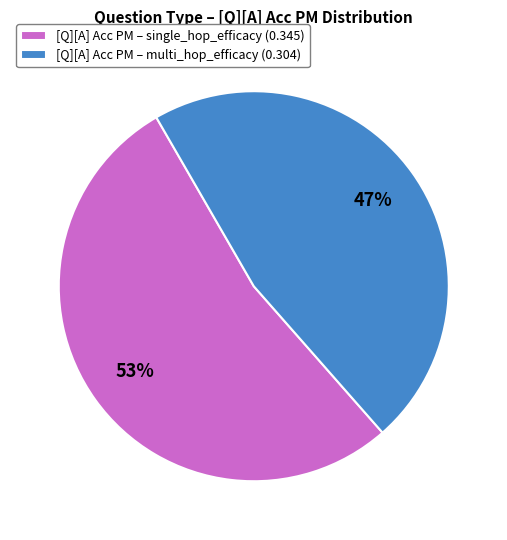

Count the number of slices in the pie.

2